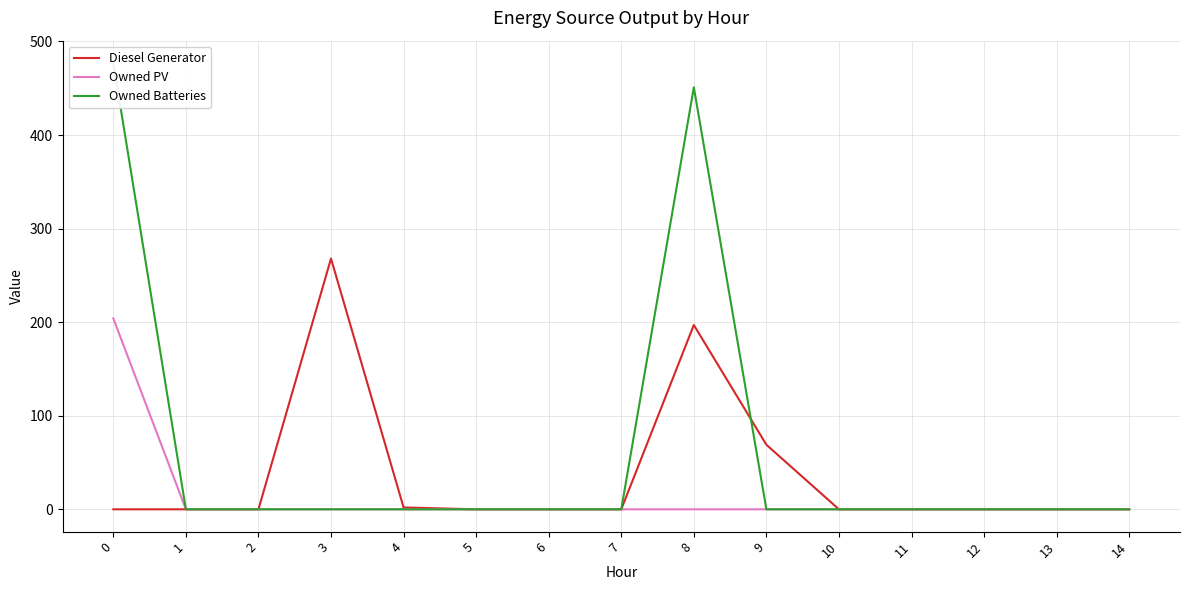

How many intersections are there between Diesel Generator and Owned Batteries?

1